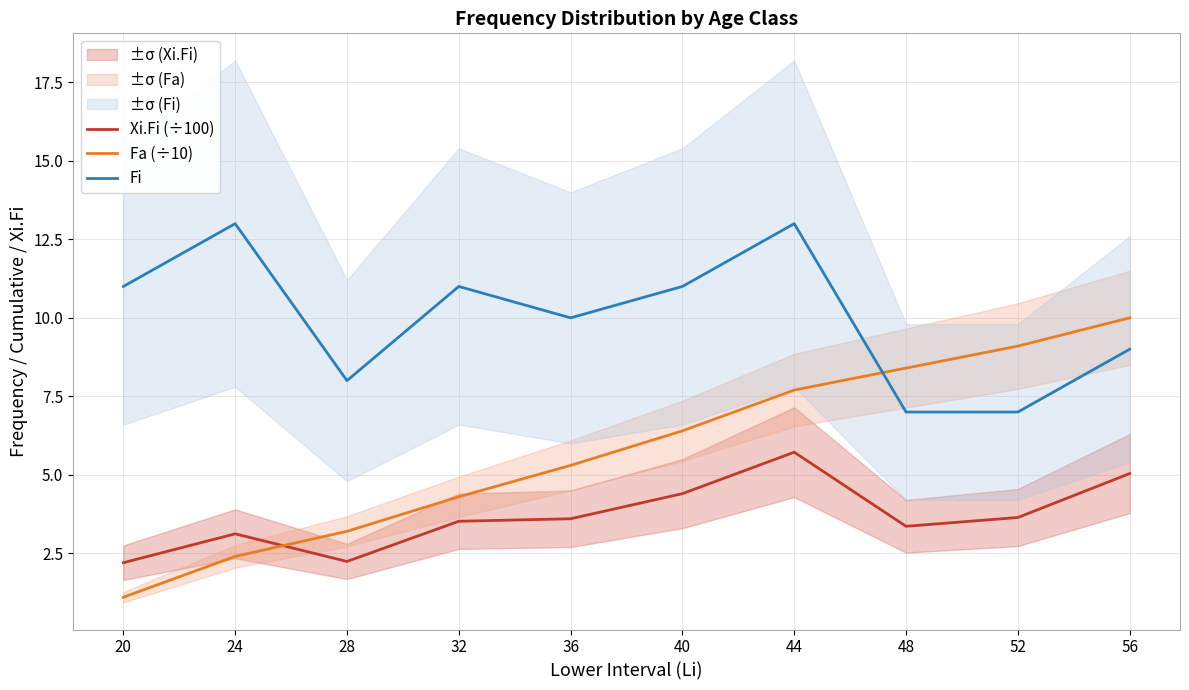

How many times do Fa (÷10) and Fi cross each other?

1